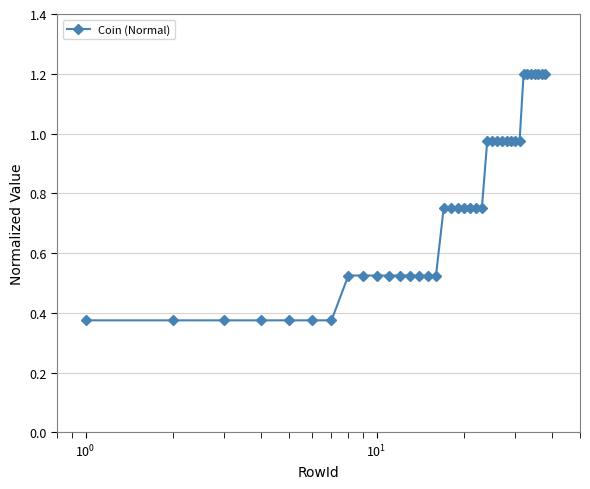

What is the maximum value shown in the chart?

1.2